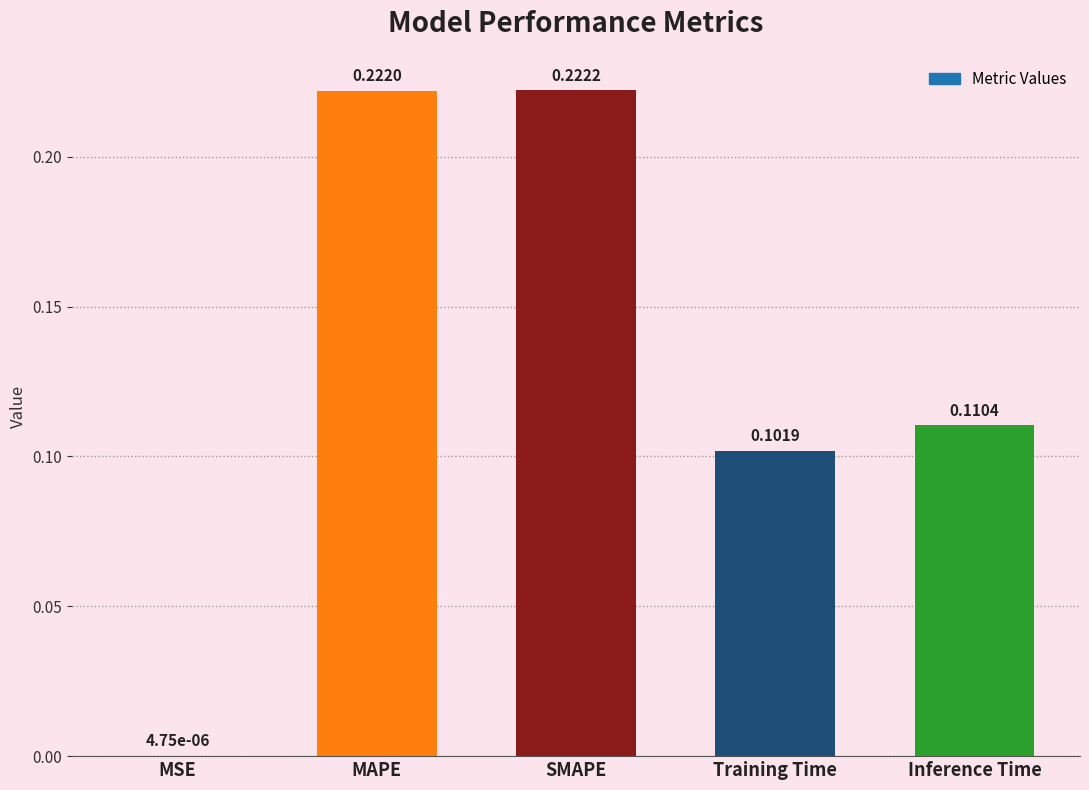

At which label is the value closest to 0?

MSE